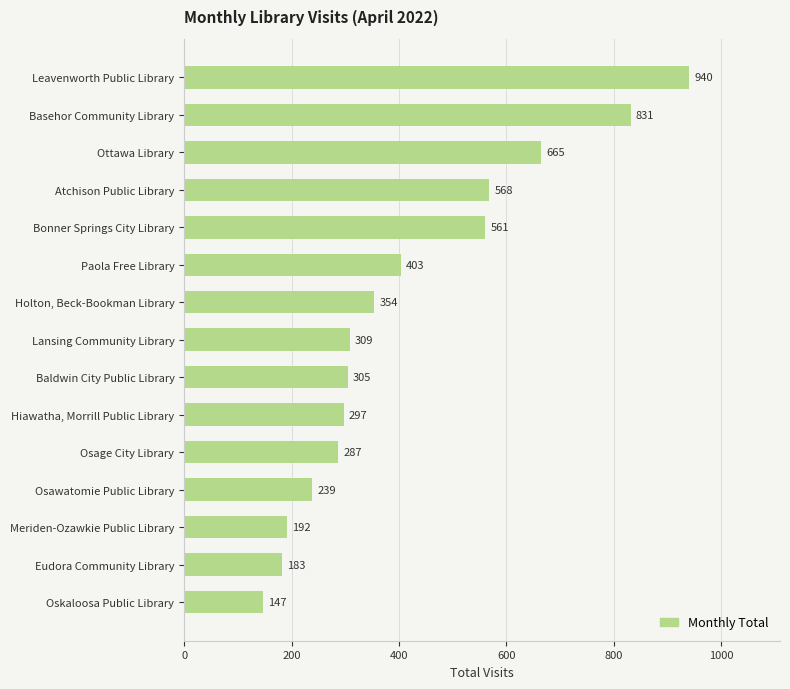

Where is the data nearest to the value 543?

Bonner Springs City Library